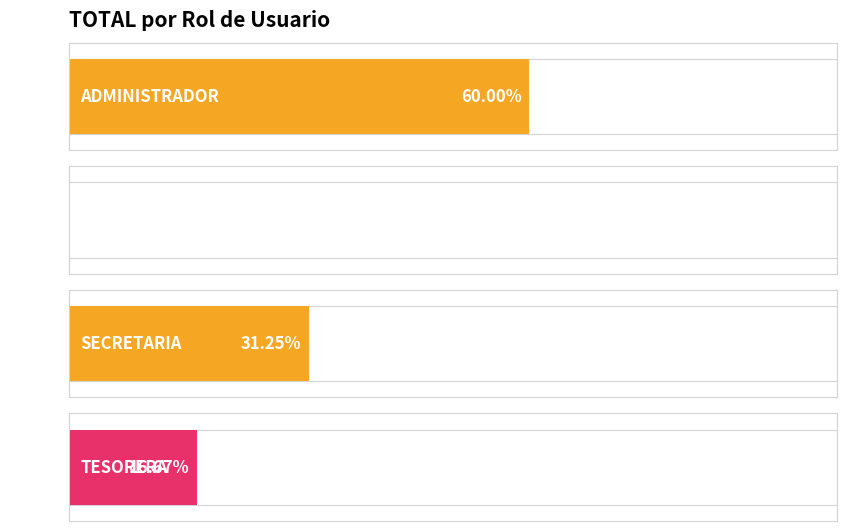

Reading right to left, list all the values displayed in this chart.

TESORERA=16.7	SECRETARIA=31.2	CAJERA=0.0	ADMINISTRADOR=60.0